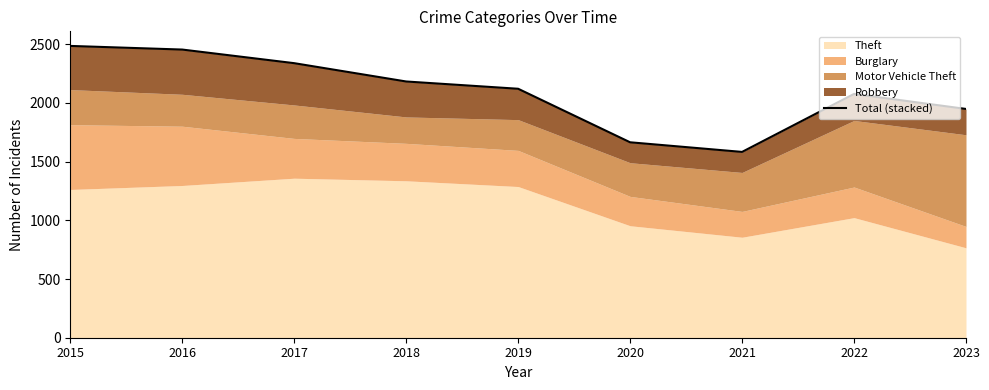

How many lines are shown in the chart?

1